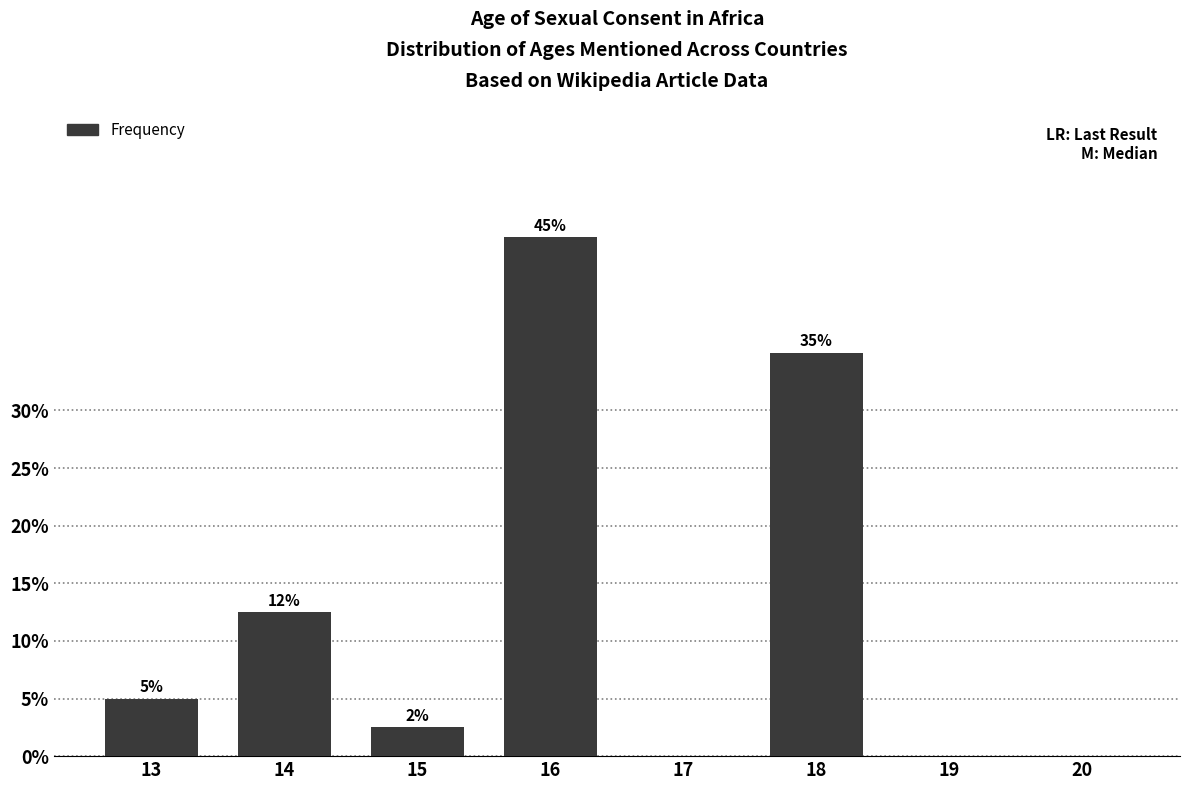

What is the sum of the values at 13 and 20?

5.0